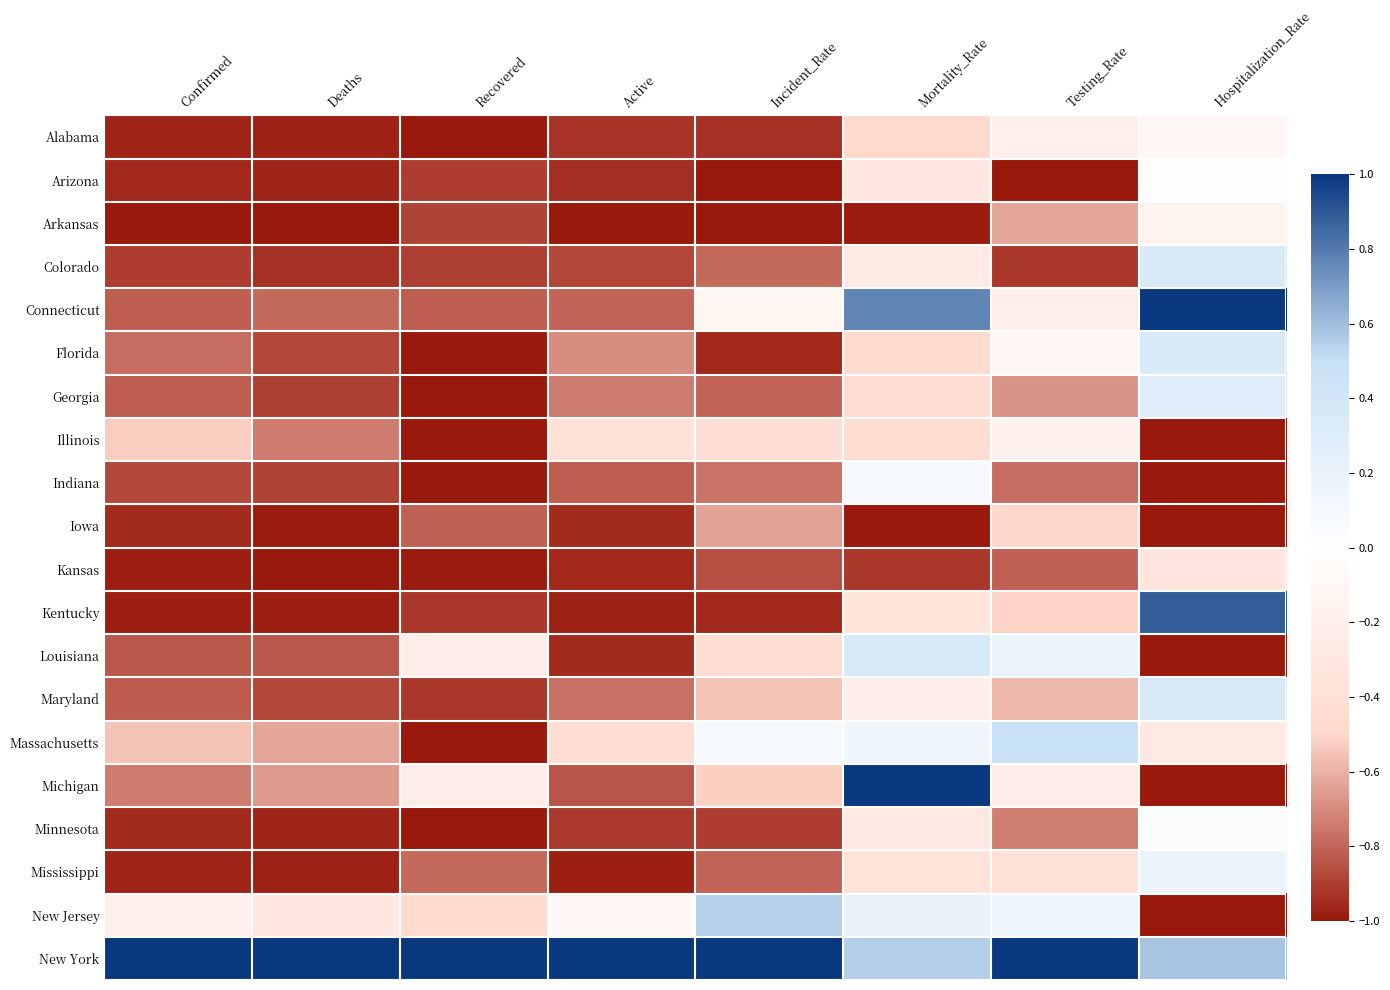

Rank the series by their maximum value, from lowest to highest.

Iowa, Kansas, Illinois, Arkansas, Alabama, Arizona, Minnesota, Indiana, Mississippi, Georgia, Colorado, Florida, Maryland, Louisiana, Massachusetts, New Jersey, Kentucky, Connecticut, Michigan, New York